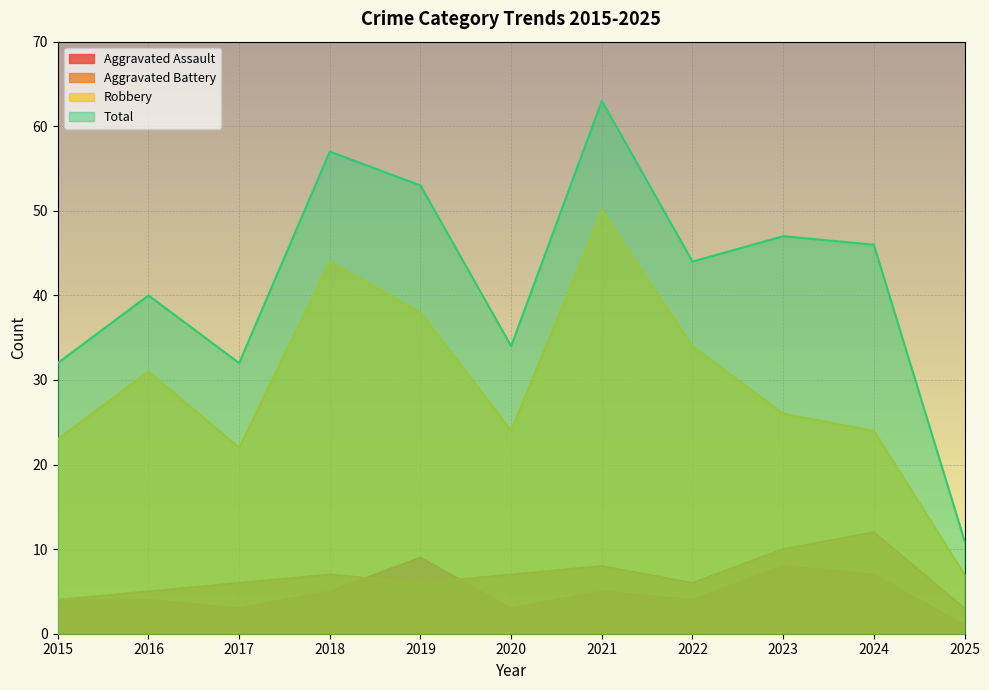

Reading left to right, list all the values displayed in this chart.

Aggravated Assault: 4	4	3	5	9	3	5	4	8	7	1
Aggravated Battery: 4	5	6	7	6	7	8	6	10	12	3
Robbery: 23	31	22	44	38	24	50	34	26	24	7
Total: 32	40	32	57	53	34	63	44	47	46	11